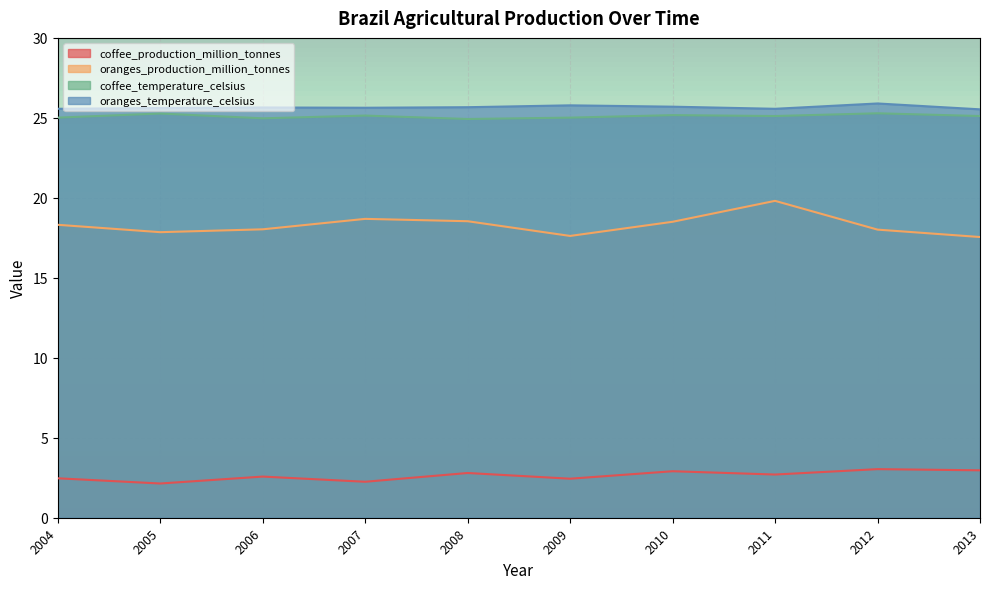

How many interior local peaks does the oranges_production_million_tonnes series have?

2